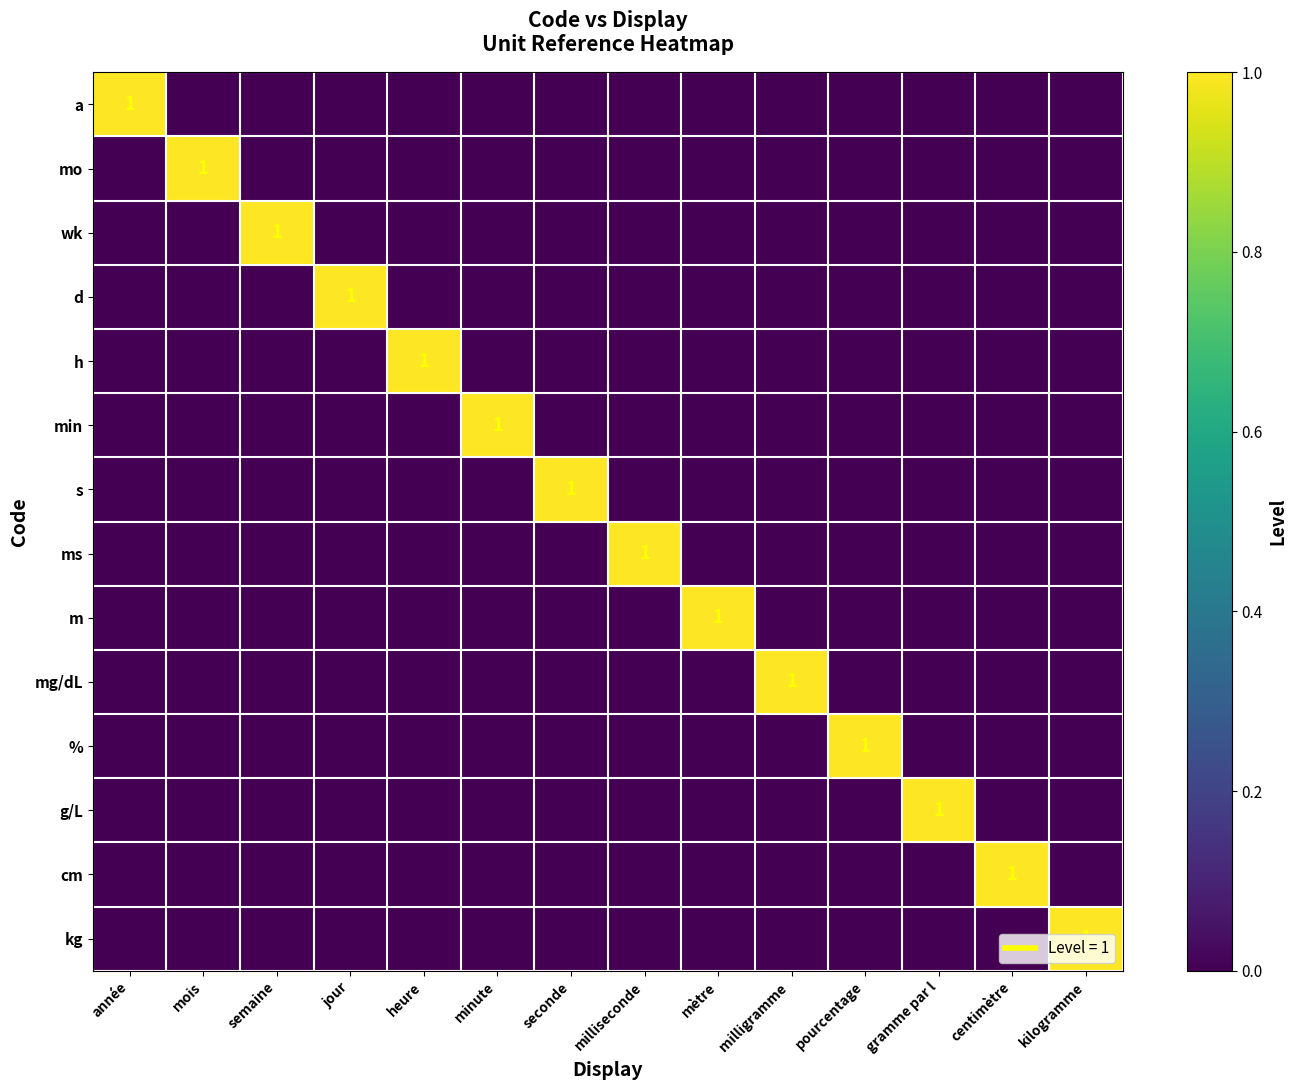

At pourcentage, list the series in order from largest to smallest.

%, a, mo, wk, d, h, min, s, ms, m, mg/dL, g/L, cm, kg